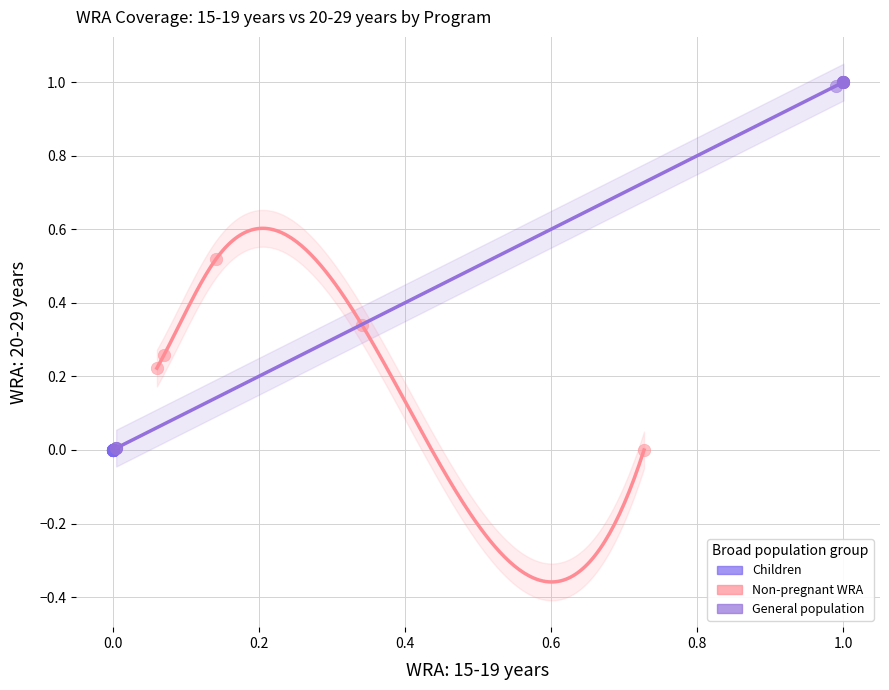

Which series contains the highest Y value?

General population